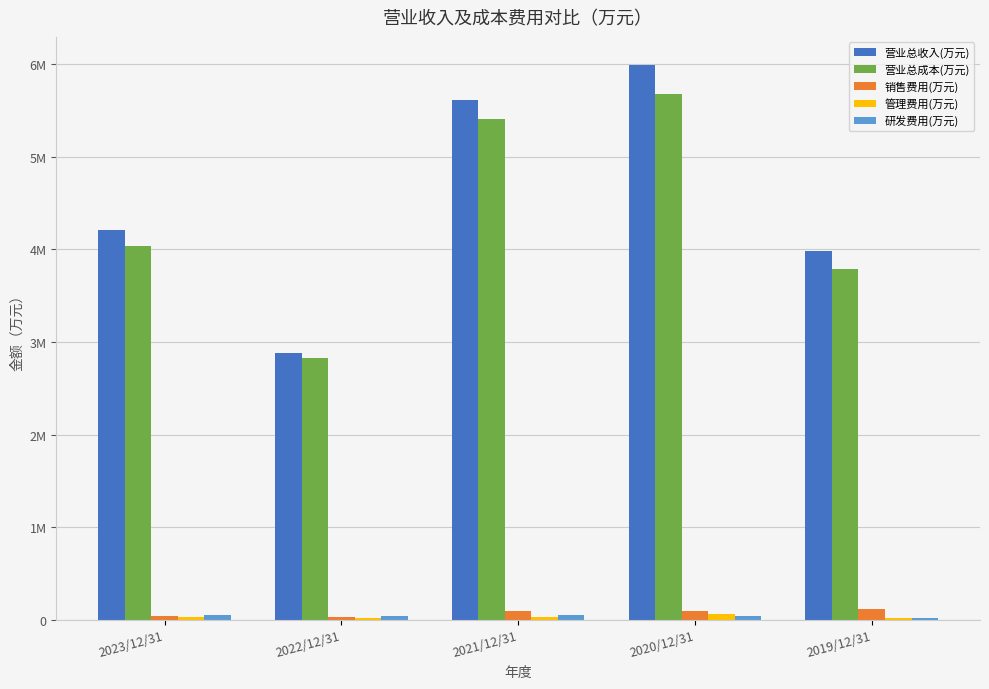

Are the bars horizontal?

No